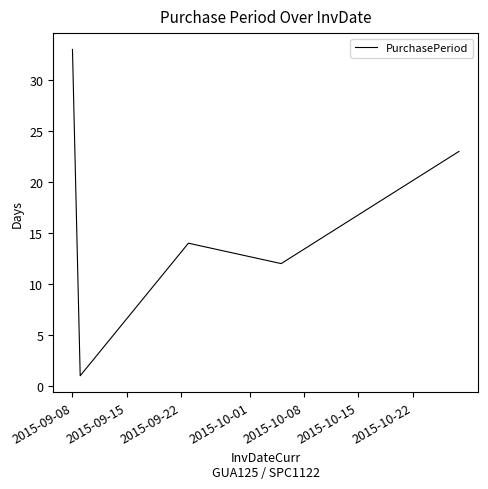

True or false: there are more than 0 points higher than both neighbors.

True